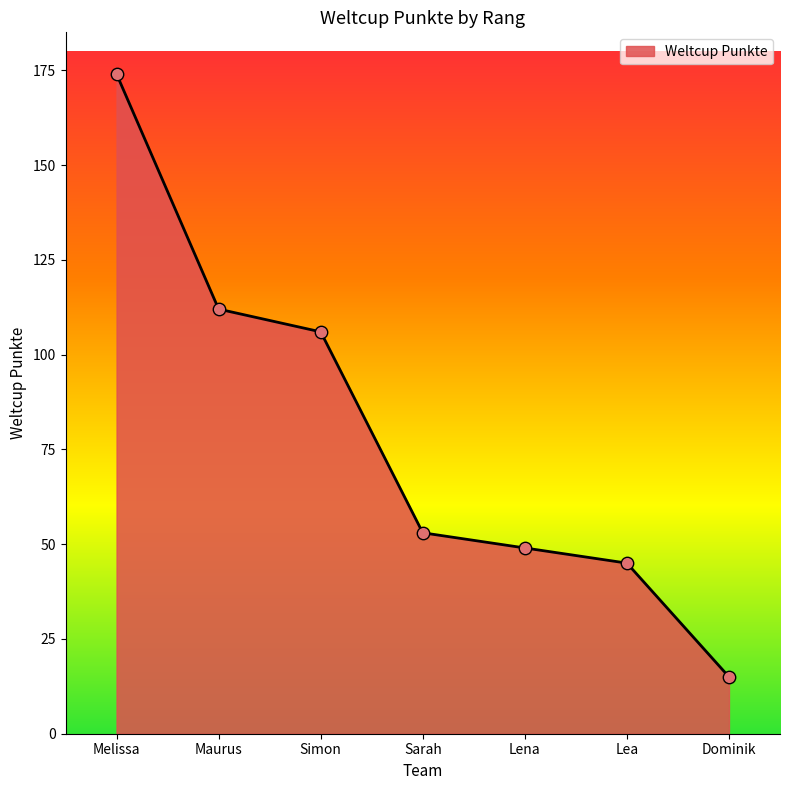

What is the ratio of the value at Simon to the value at Sarah?

2.0